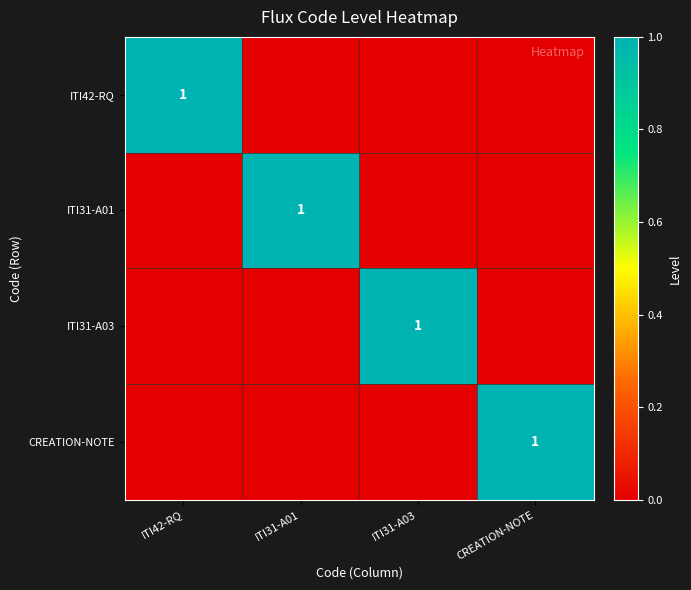

The CREATION-NOTE series shows 0 at CREATION-NOTE. True or false?

False